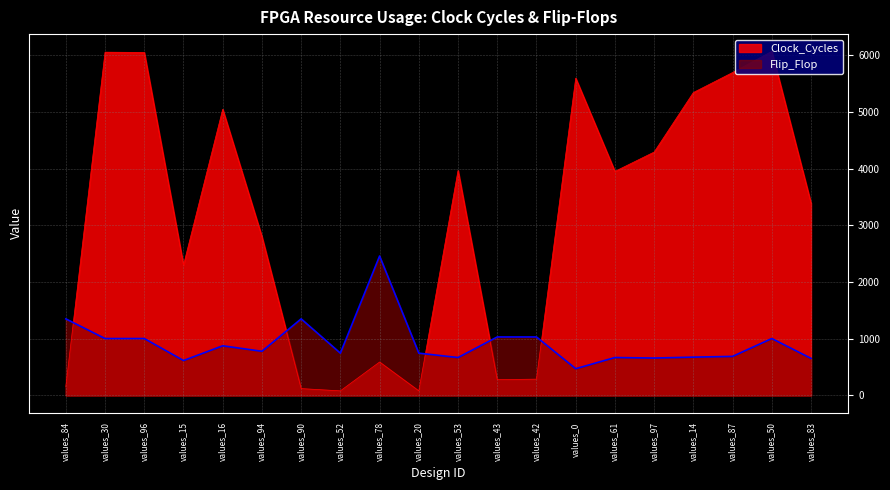

At which label does Flip_Flop reach its minimum?

values_0